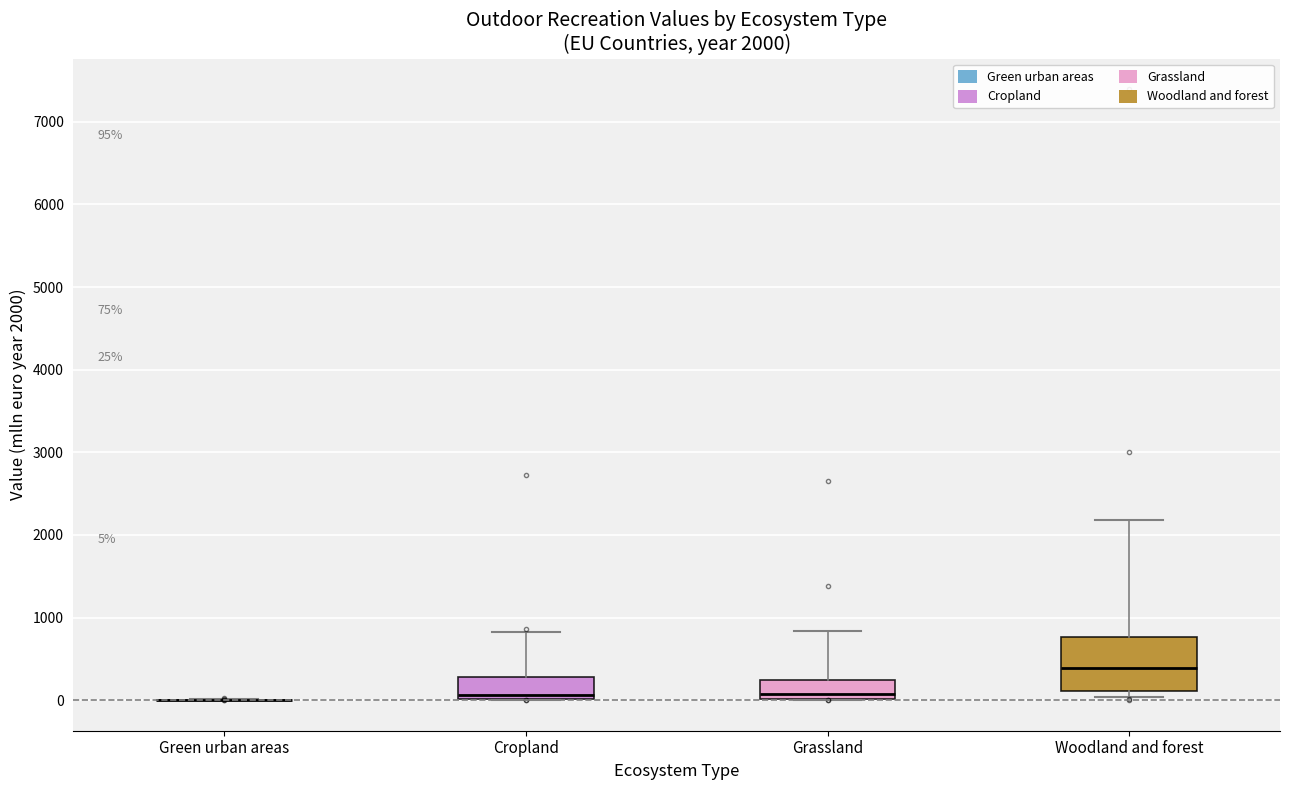

Which box is the tallest, from its lower edge to its upper edge?

Woodland and forest